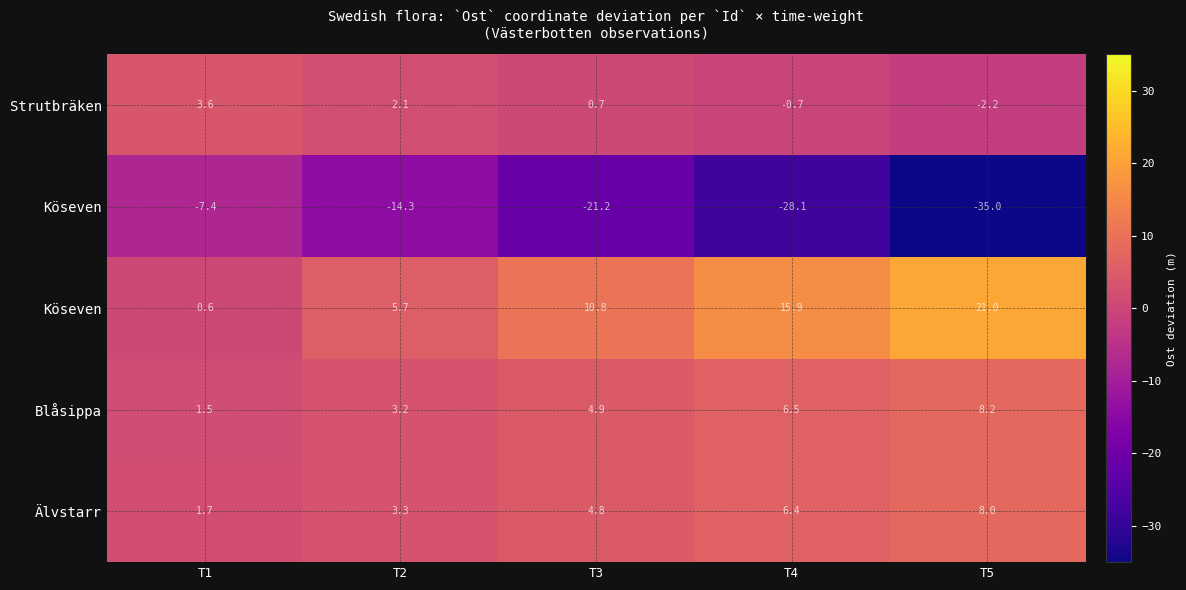

What is the greatest value displayed?

21.0